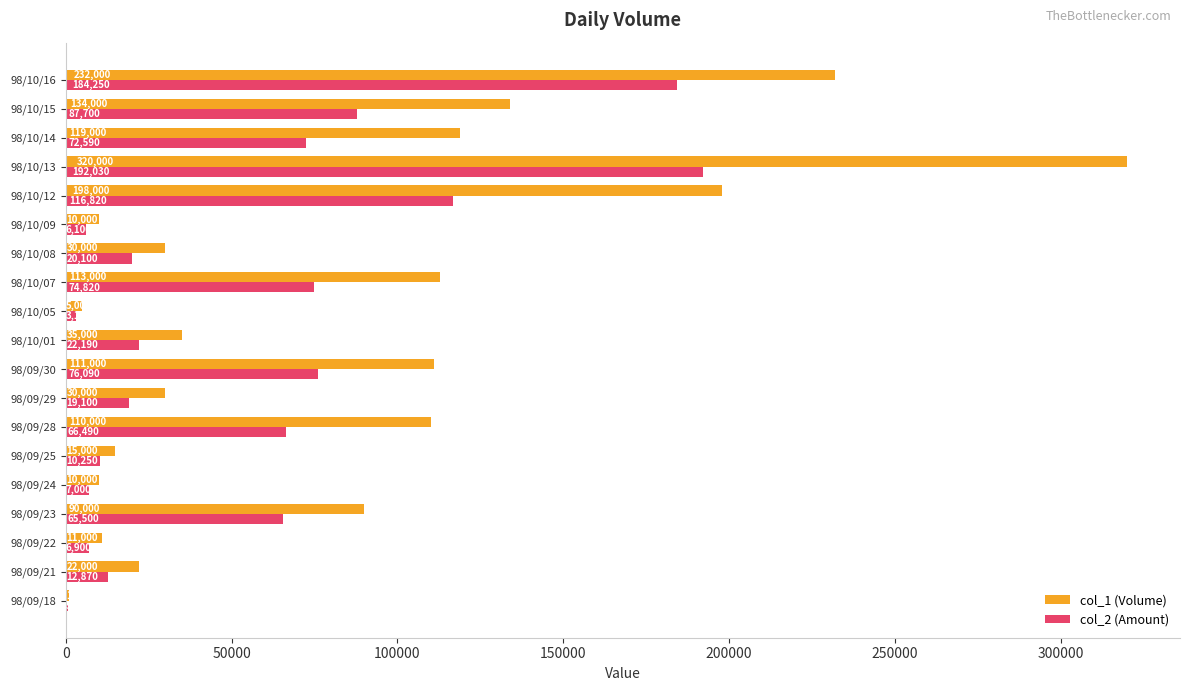

At which label is col_2 (Amount) closest to 96300?

98/10/15